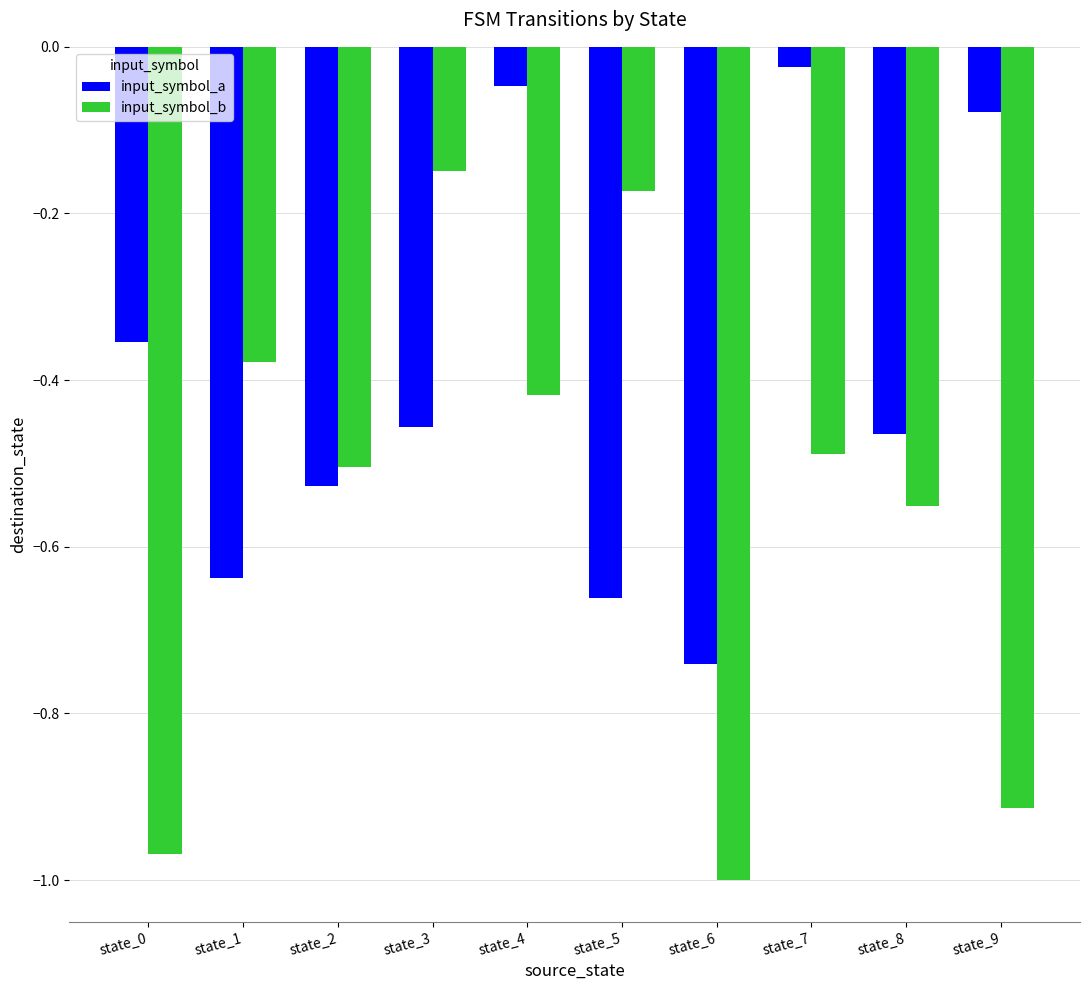

How many distinct data groups are displayed?

2